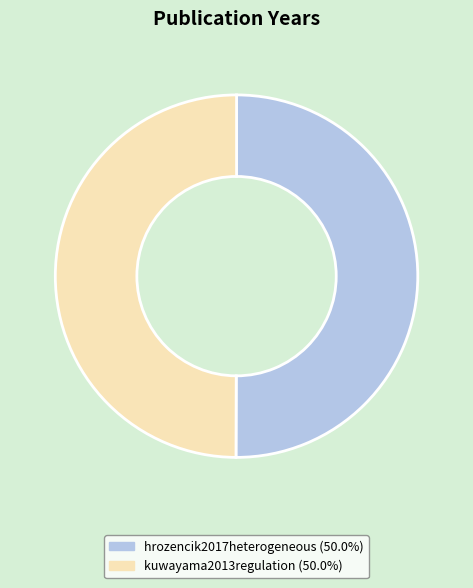

Do kuwayama2013regulation and hrozencik2017heterogeneous together represent more than half of the pie?

Yes